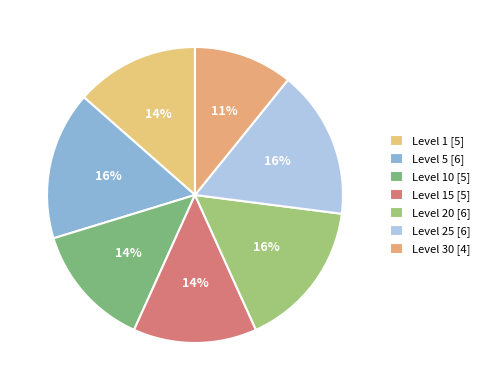

How many segments does this pie chart have?

7